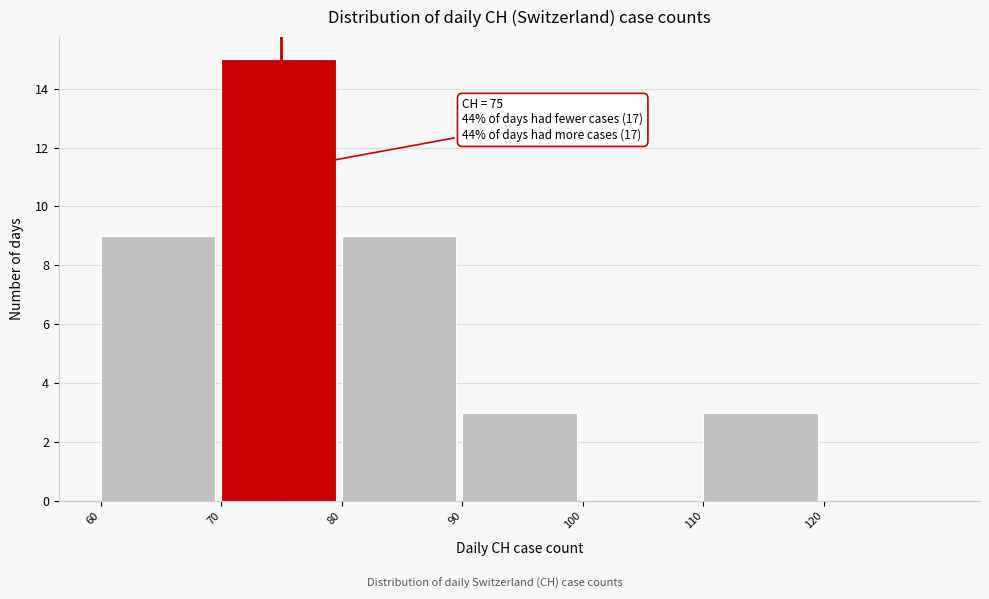

Over which range of the x-axis is the bar tallest?

70 to 80